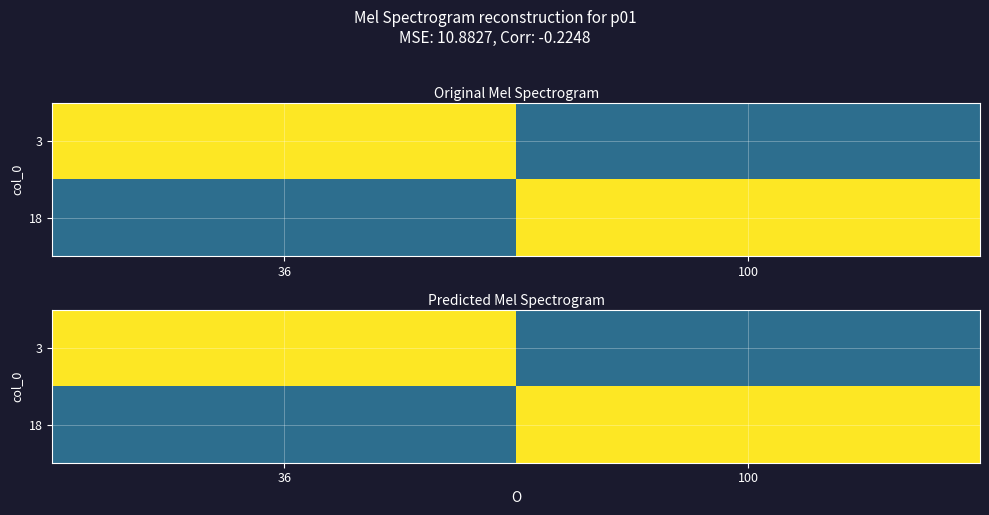

Is the value of 3 at 100 greater than the value of 18 at 36?

No